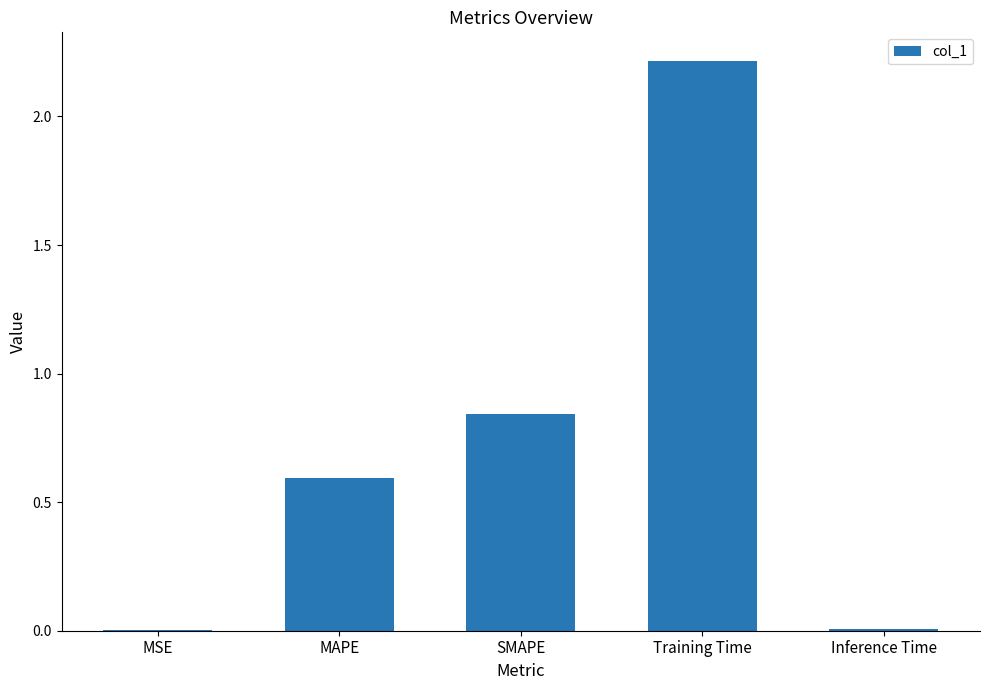

Does the chart contain stacked bars?

No